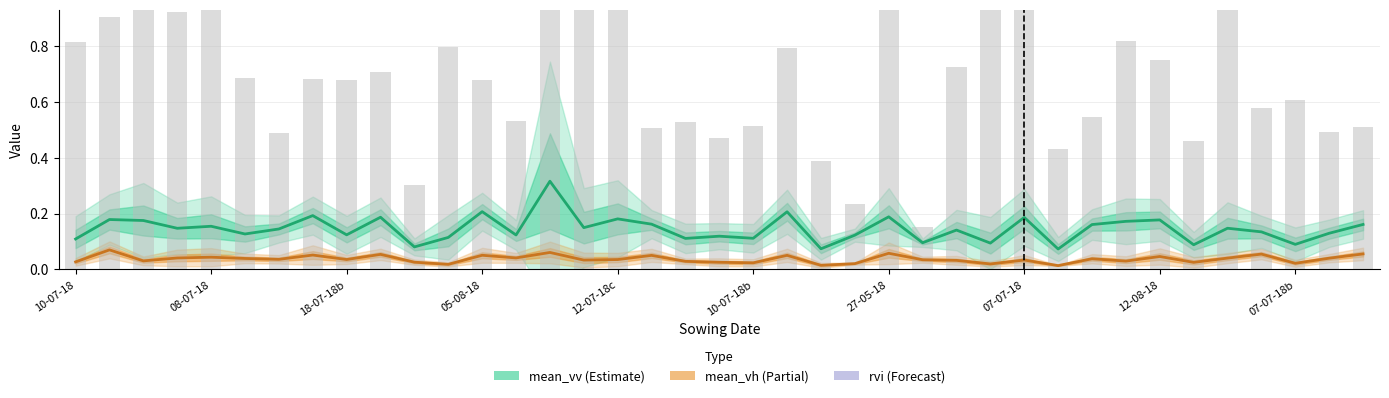

At which category is the sum across all series the highest?

35